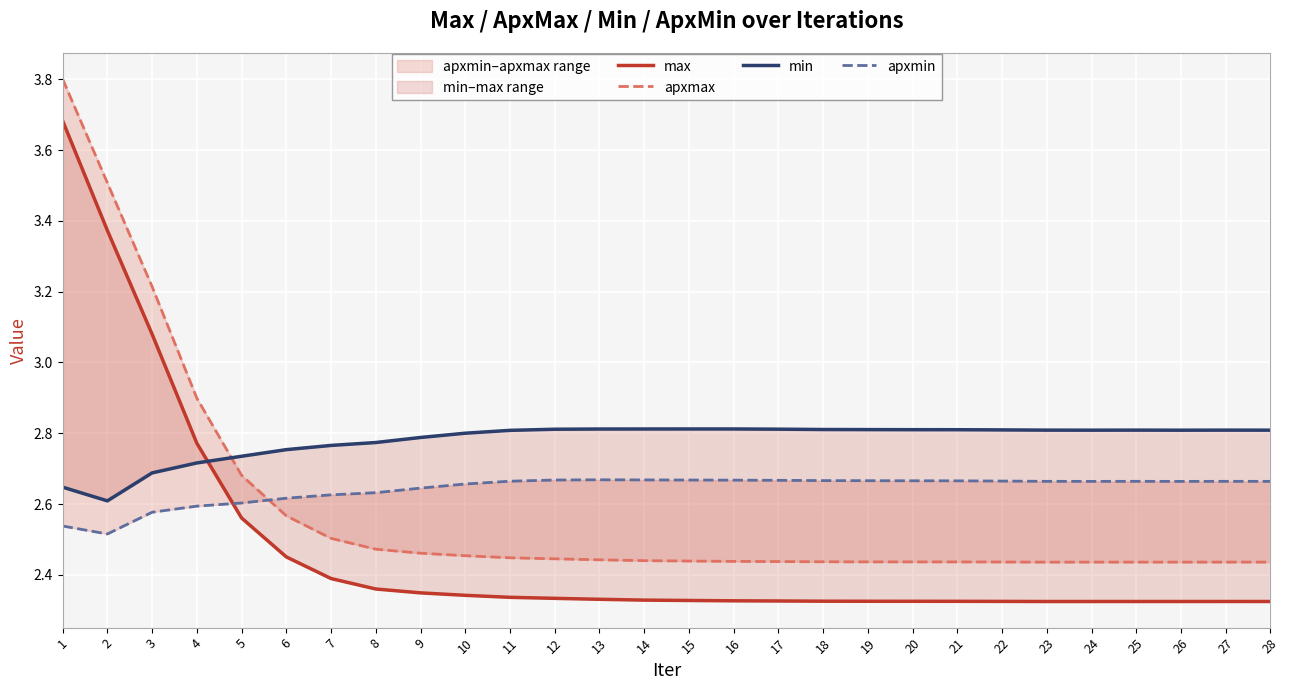

Where is apxmin nearest to the value 2?

2